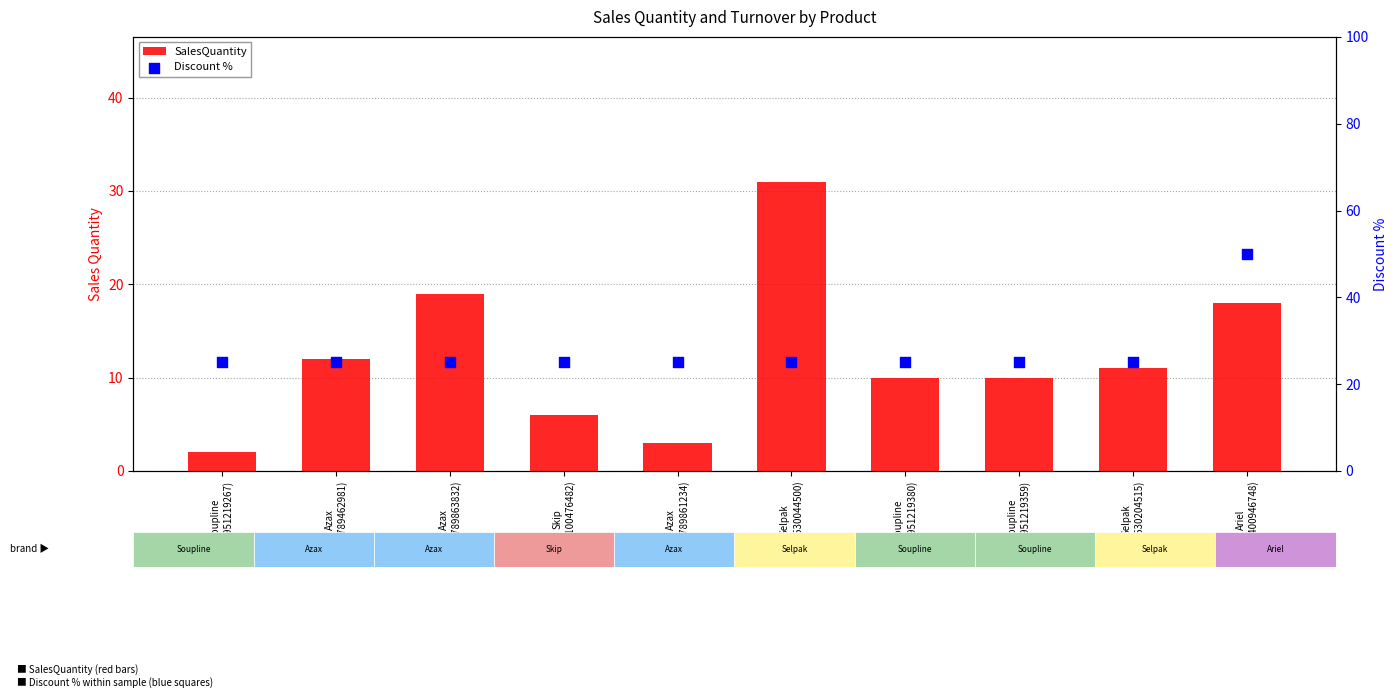

Which series has the largest total across all categories?

Discount %